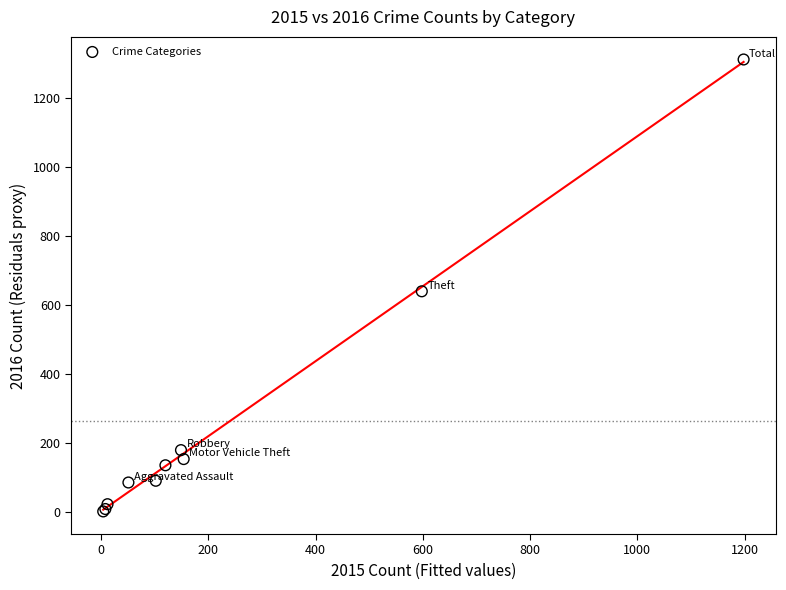

What Y value in the scatter plot is closest to 657?

640